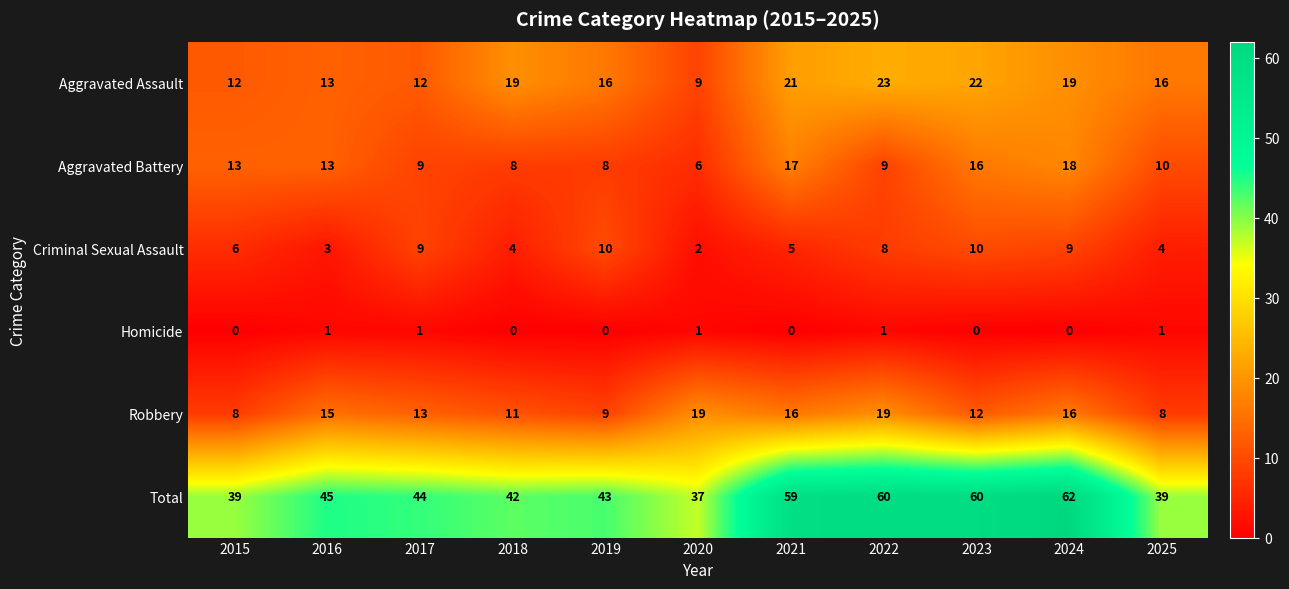

List the series in order of their peak value, lowest first.

Homicide, Criminal Sexual Assault, Aggravated Battery, Robbery, Aggravated Assault, Total